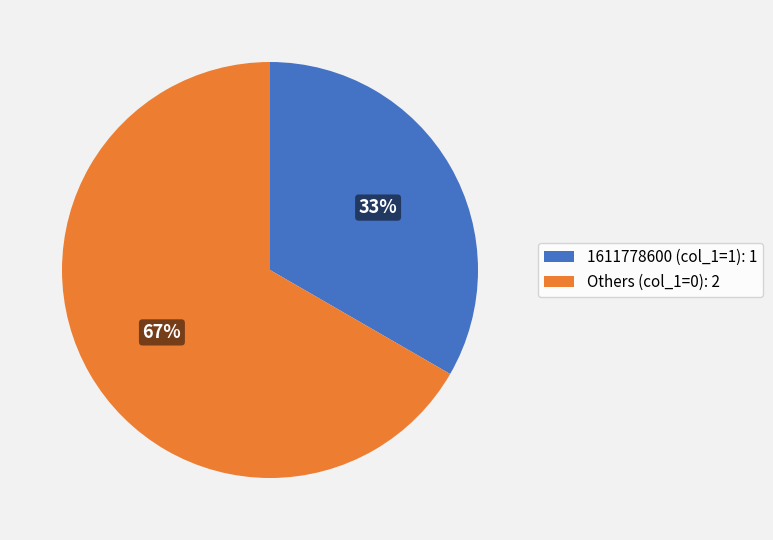

How many segments does this pie chart have?

2